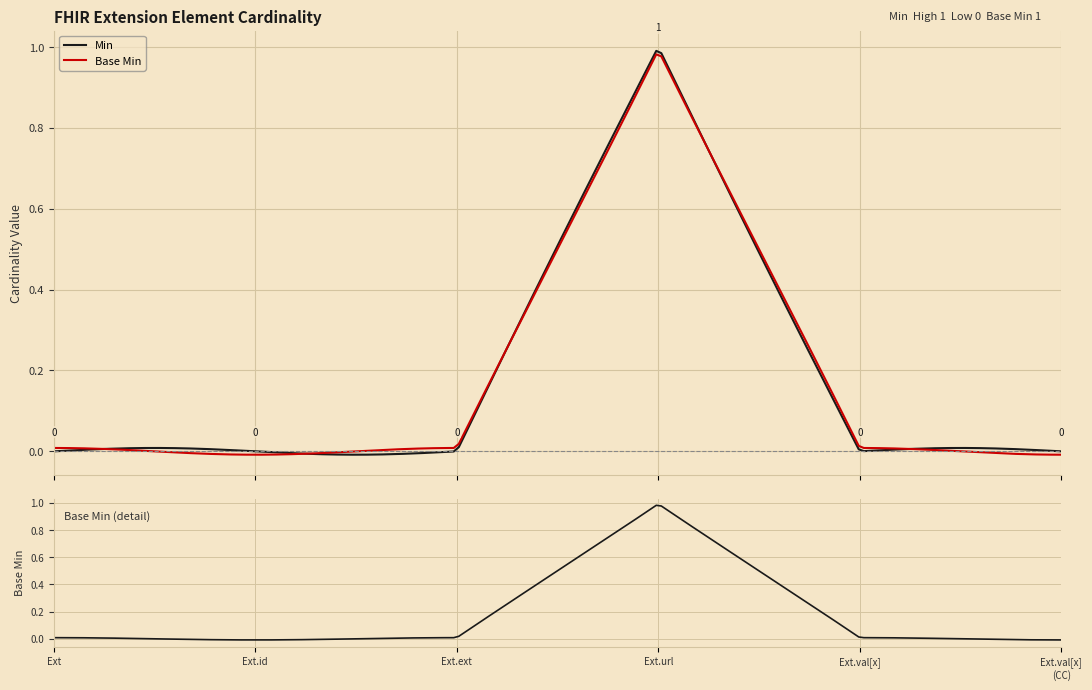

At which category is the sum across all series the highest?

Extension.url